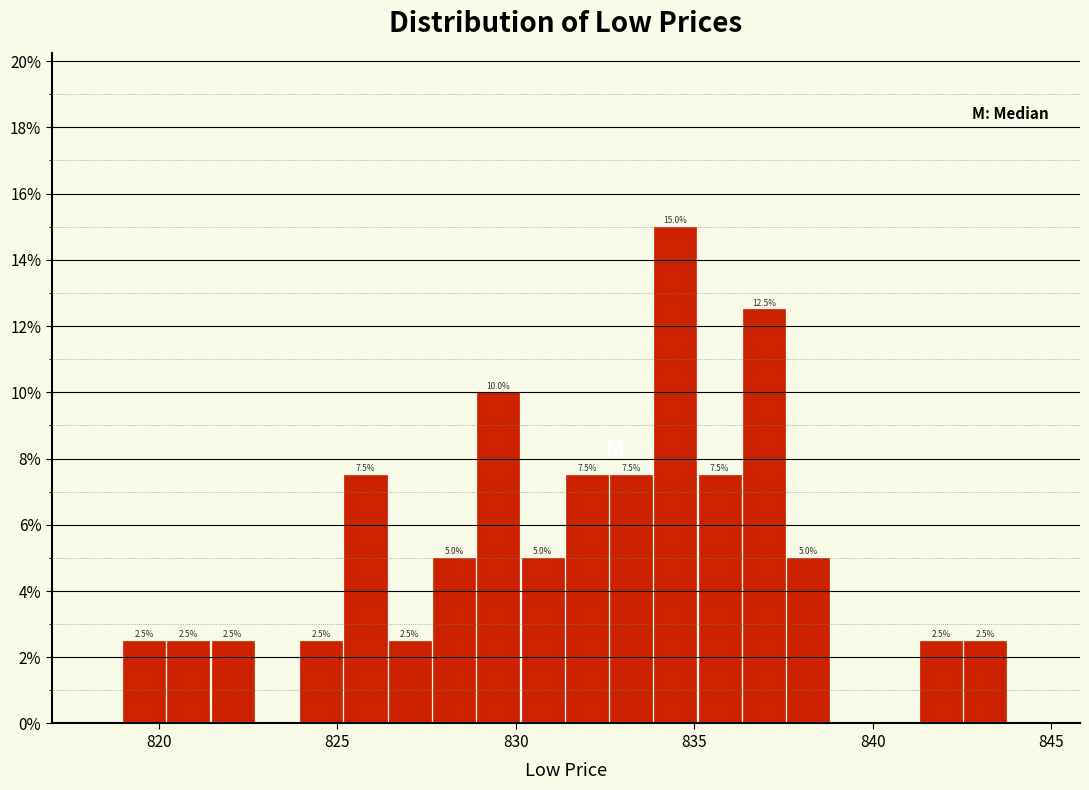

Read against the x-axis, roughly where is the centre of the tallest bar?

834.5